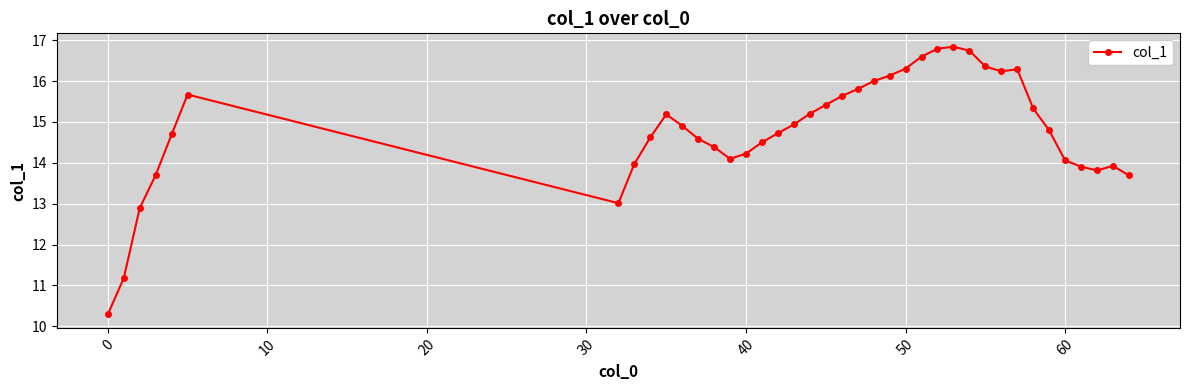

What is the average value?

14.8